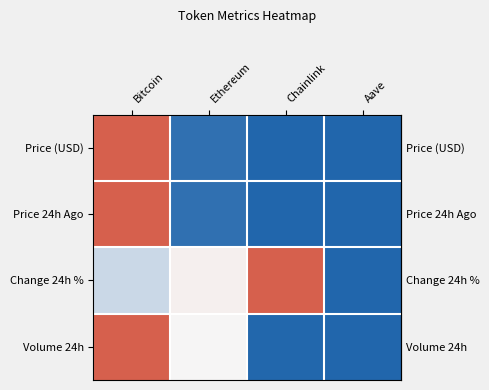

Reading left to right, extract all data points from this chart.

row_0: 1.0	0.0	0.0	0.0
row_1: 1.0	0.0	0.0	0.0
row_2: 0.4	0.5	1.0	0.0
row_3: 1.0	0.5	0.0	0.0